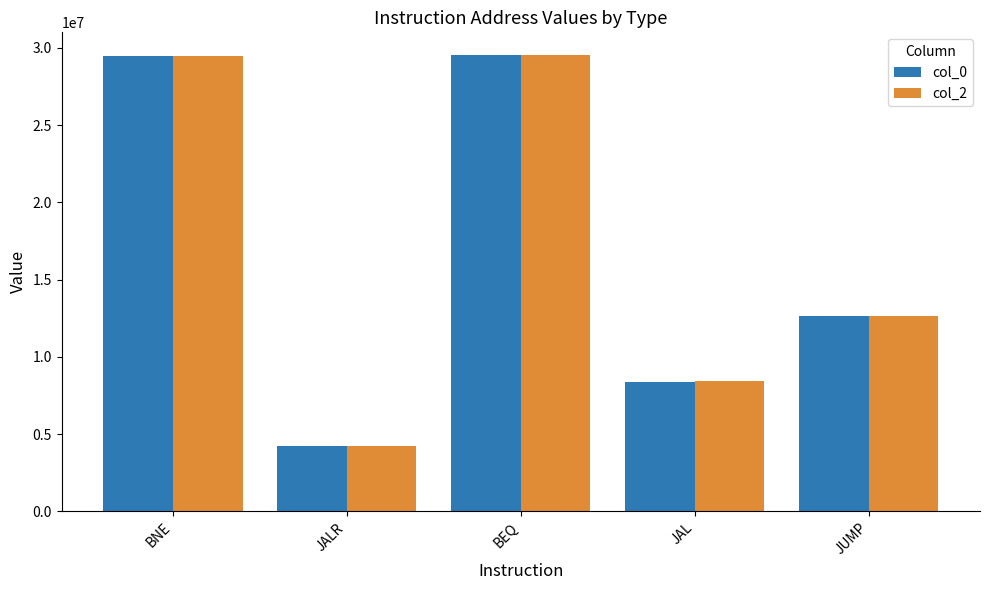

What is the sum of all col_2 values?

84277160